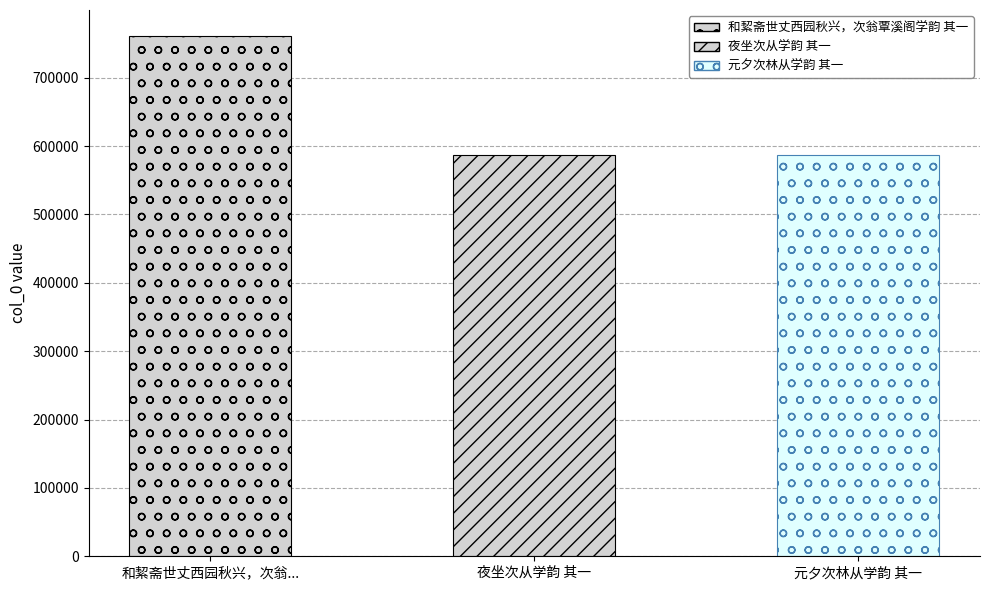

Reading left to right, extract all data points from this chart.

和絜斋世丈西园秋兴，次翁覃溪阁学韵 其一=760853	夜坐次从学韵 其一=586845	元夕次林从学韵 其一=586869